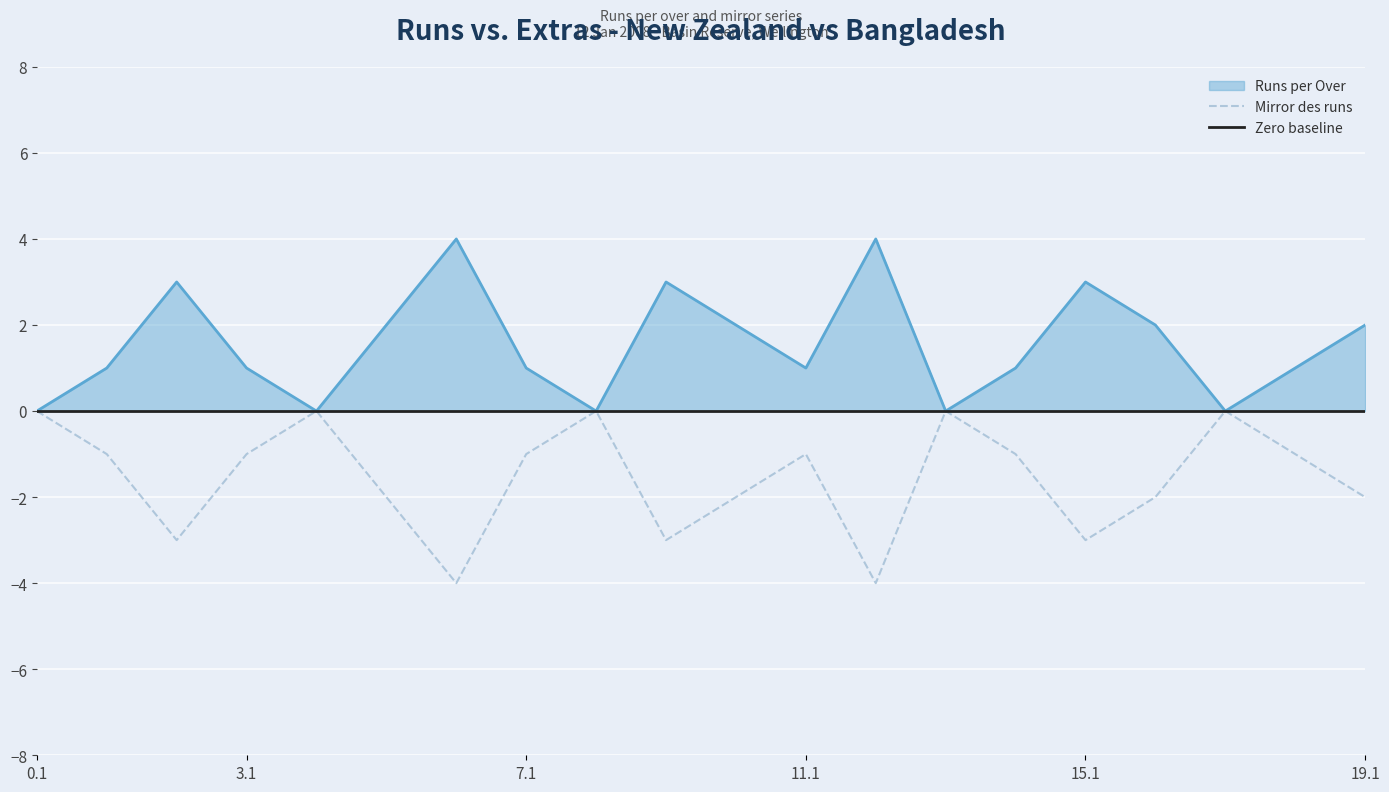

Which category has the lowest value in the Mirror (negative) series?

6.1